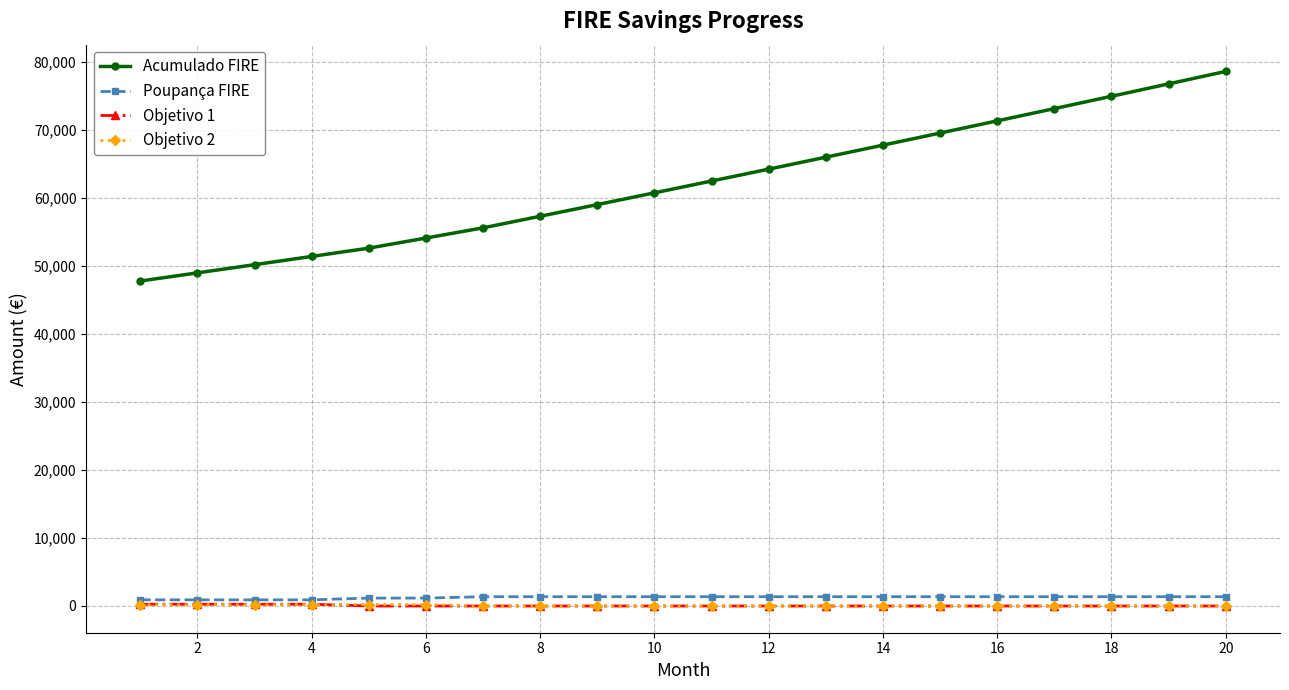

Does the chart have visible grid lines?

Yes